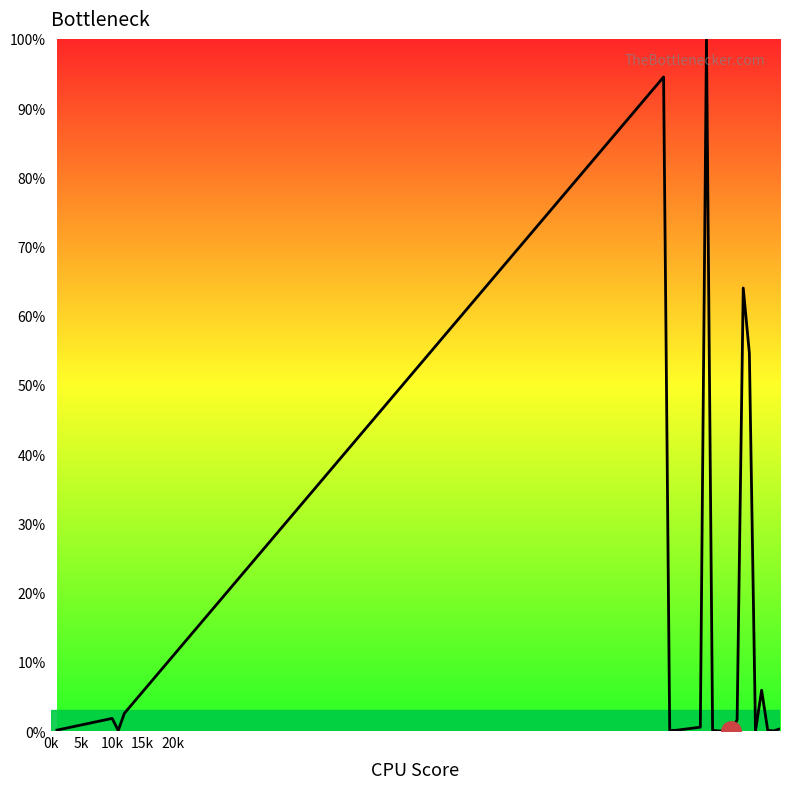

True or false: the data has more than 0 interior local peaks.

True